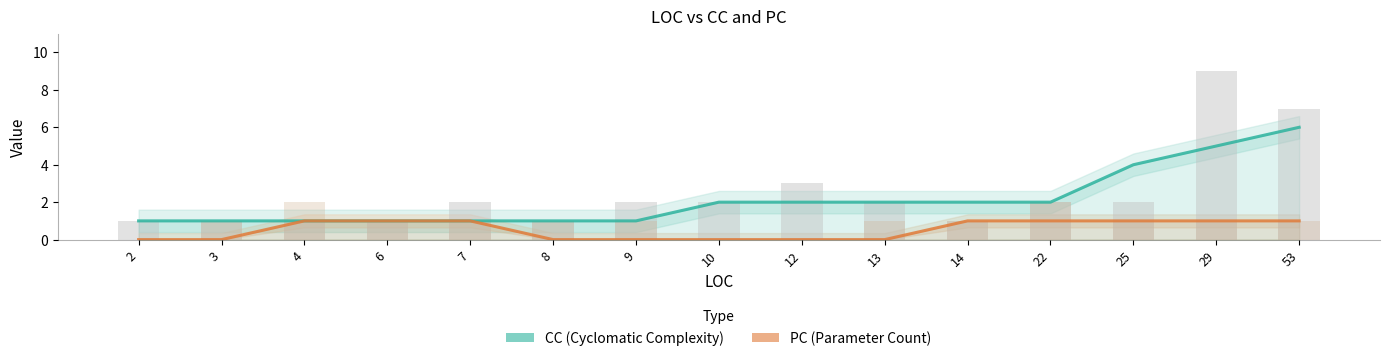

Is the value of CC (Cyclomatic Complexity) at 4 greater than the value of PC (Parameter Count) at 6?

No